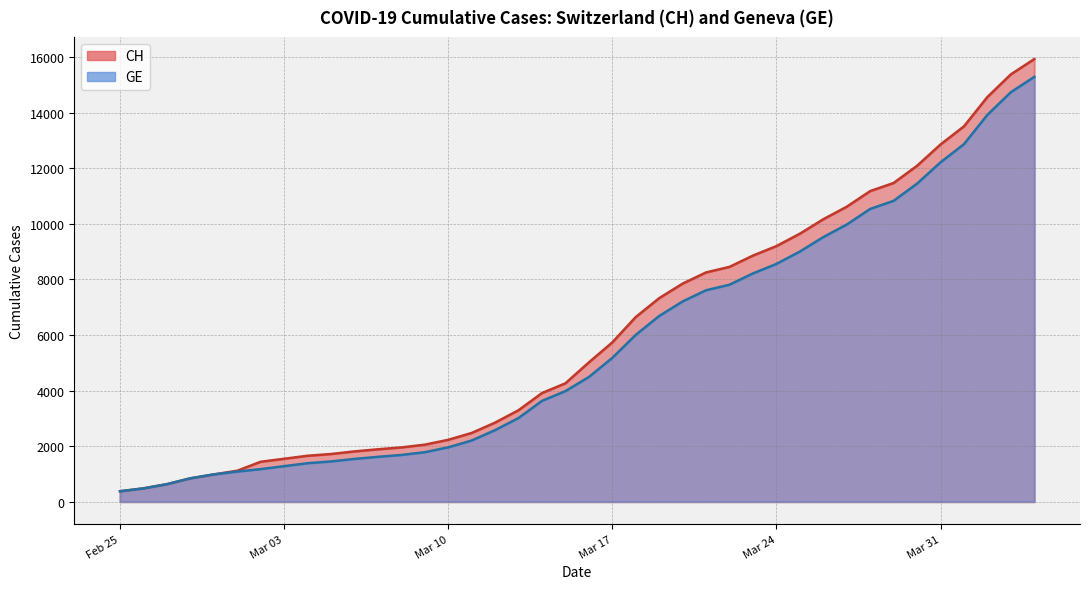

What is the smallest value displayed?

375